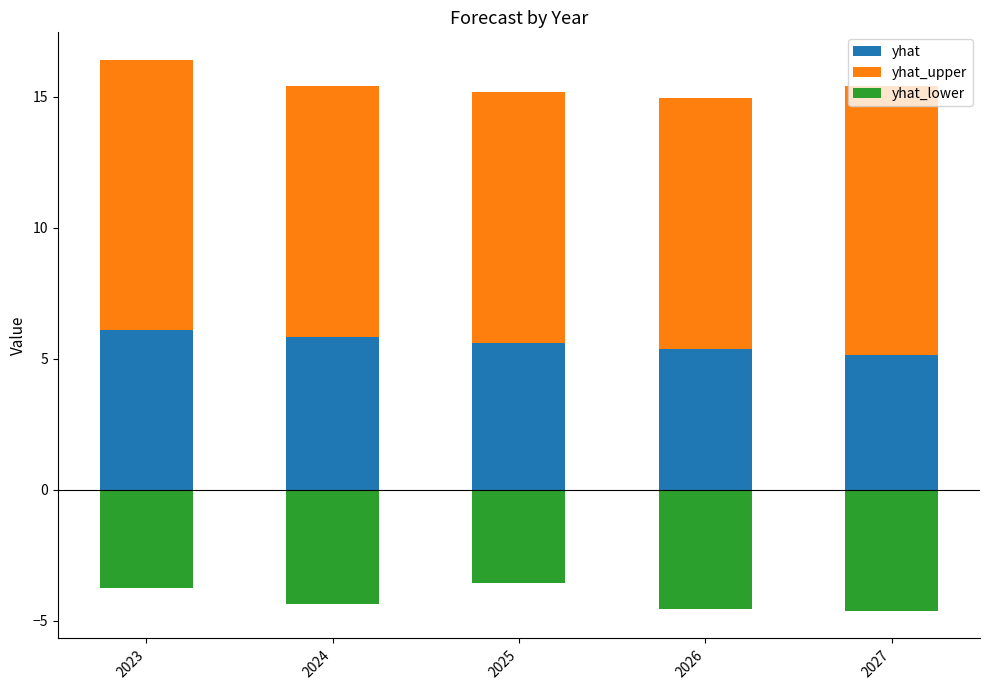

What value does the yhat series have at 2025?

5.6